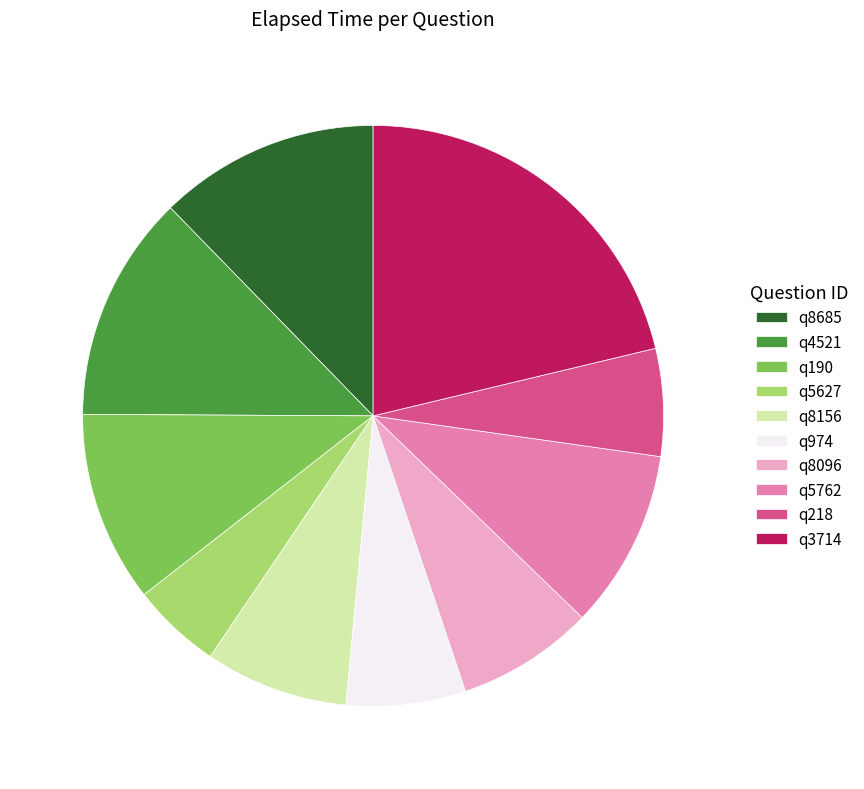

The q190 slice represents 11% of the pie. True or false?

True